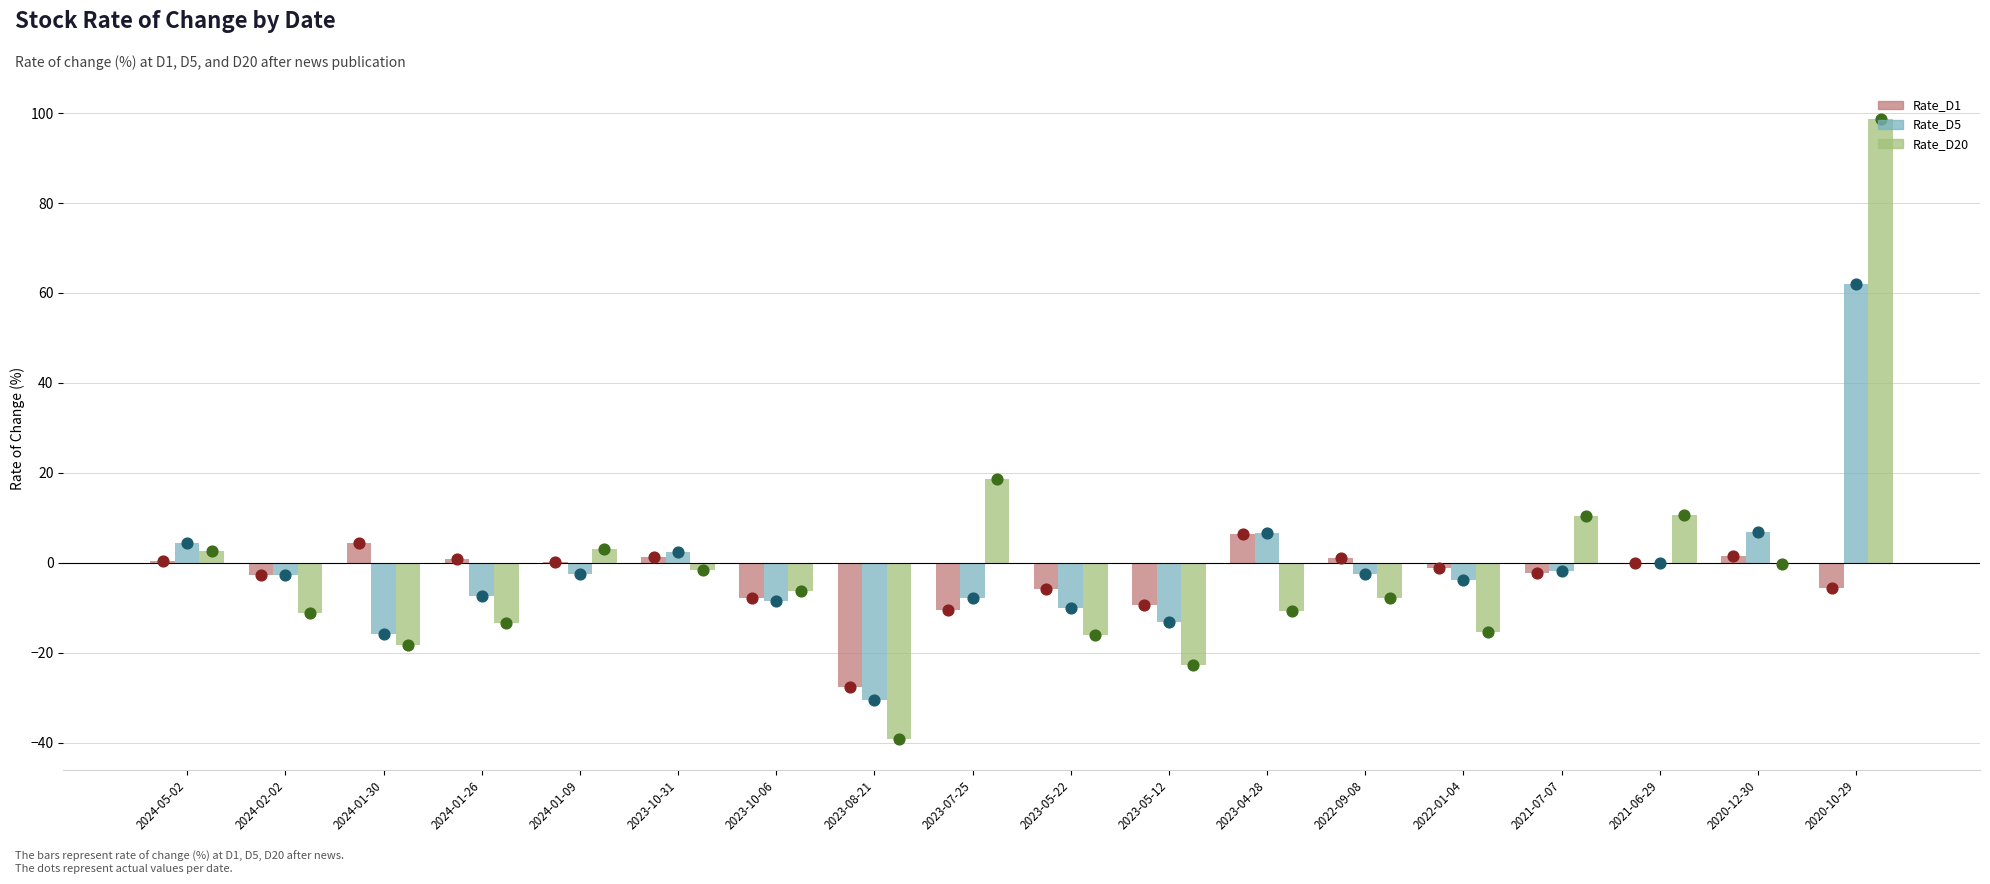

Is the value of Rate_D5 at 2024-01-30 greater than the value of Rate_D1 at 2024-01-26?

No